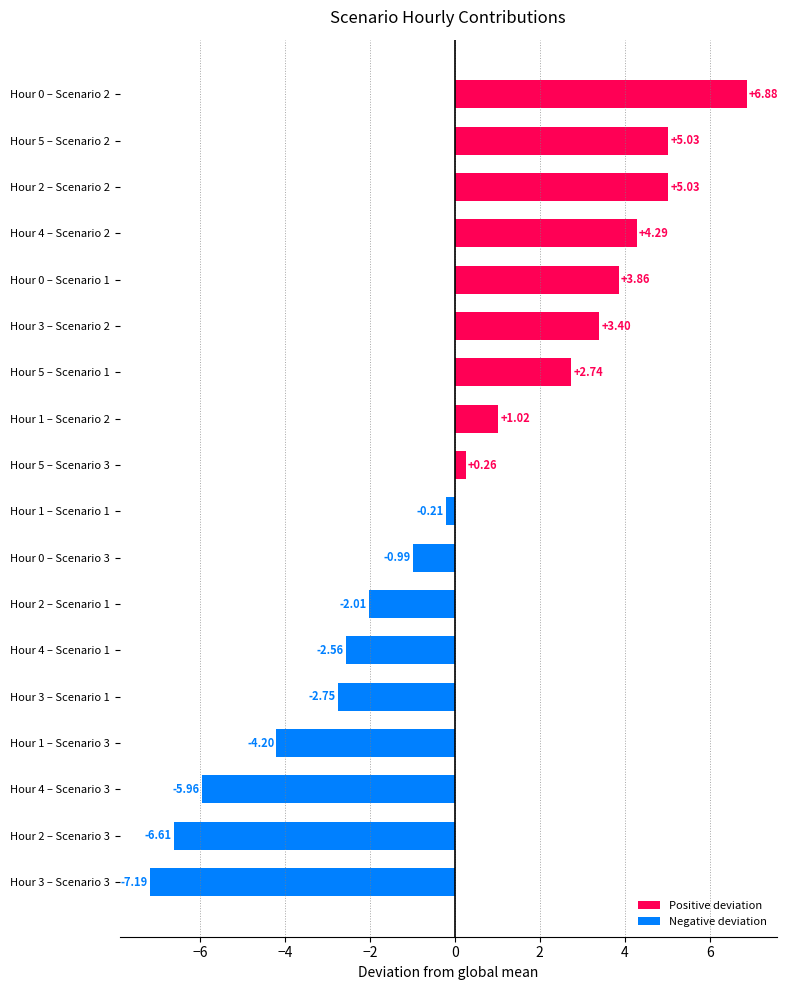

How many bars are there in total?

18